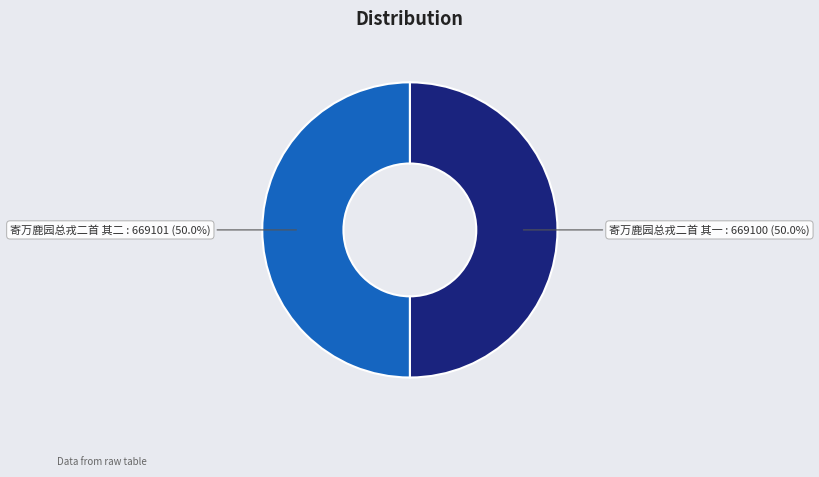

Count the number of slices in the pie.

2